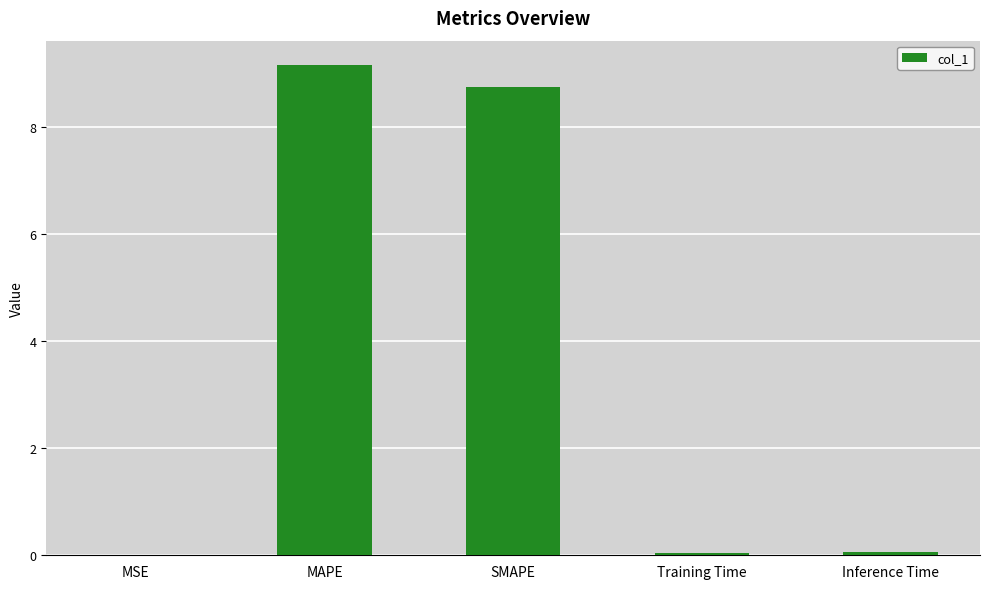

What is the sum of all values?

18.0